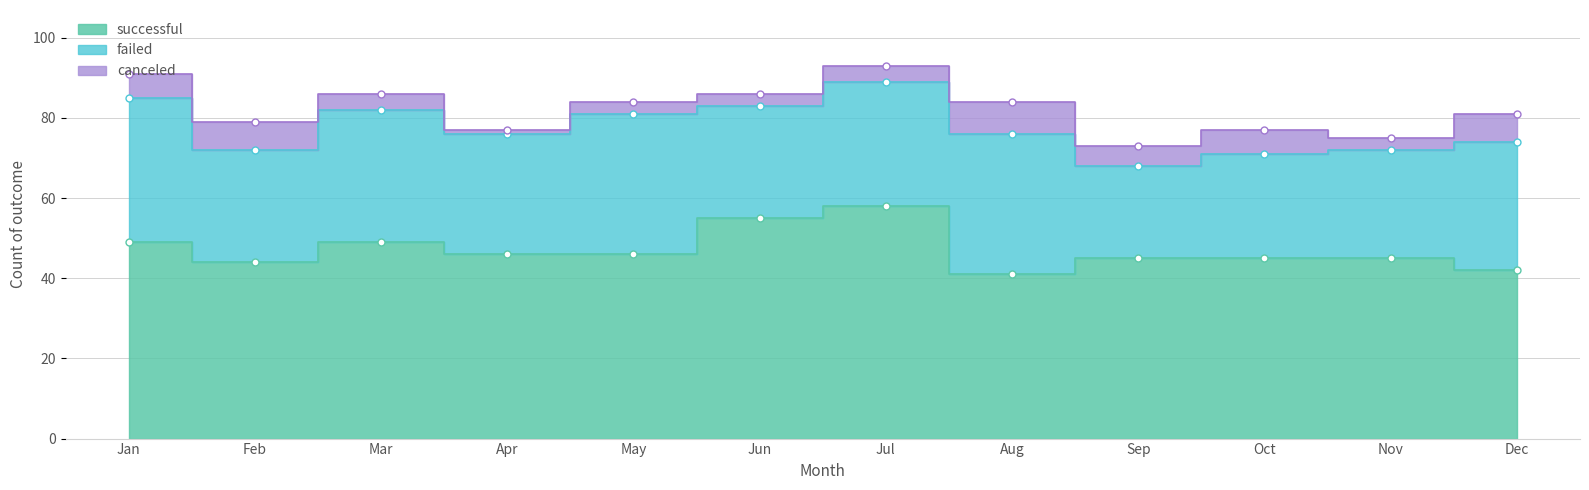

Where is successful nearest to the value 49?

Jan